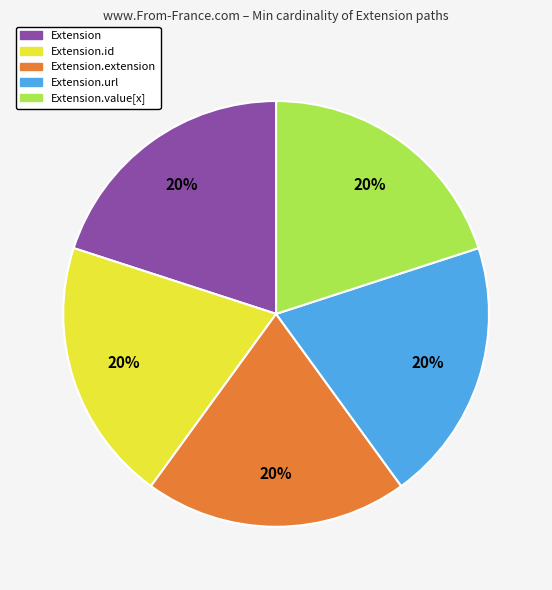

Is there any slice that represents more than half of the pie?

No